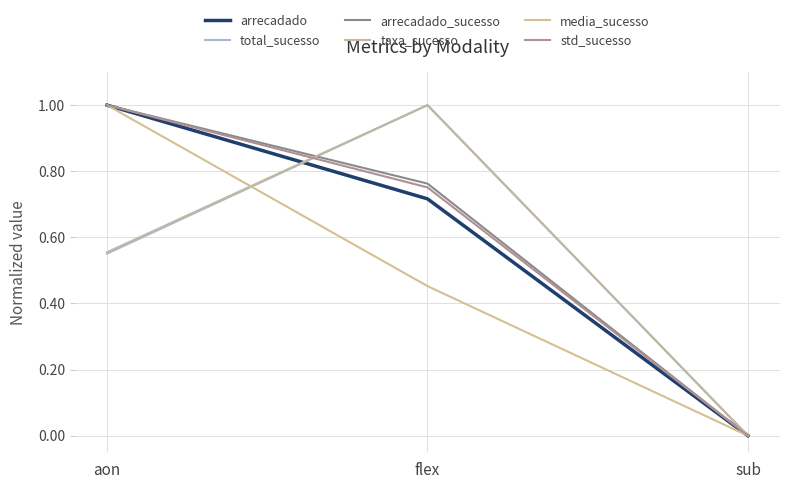

The total_sucesso series shows -0.4 at sub. True or false?

False